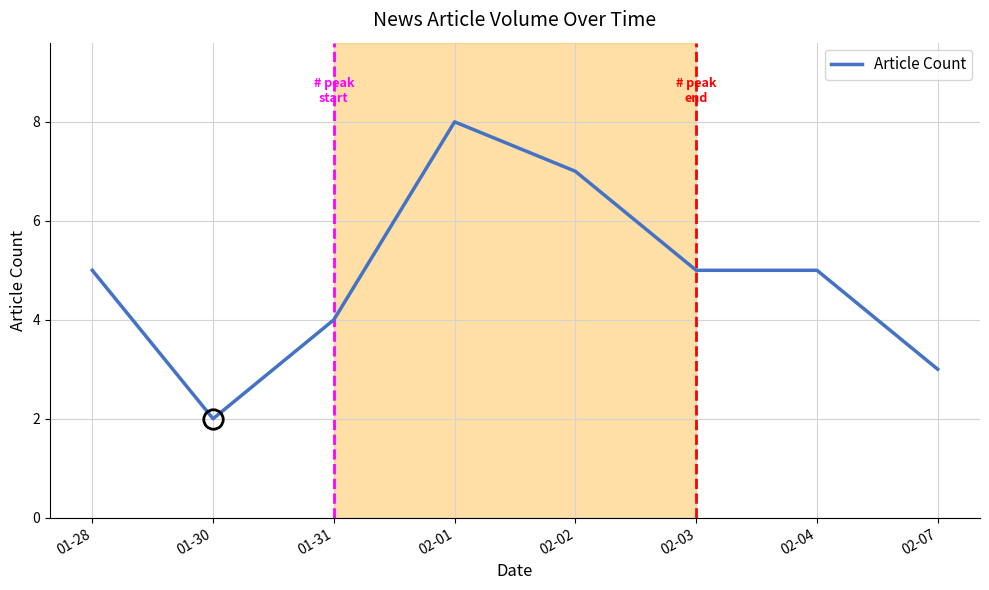

Which label corresponds to the largest value in the chart?

02-01